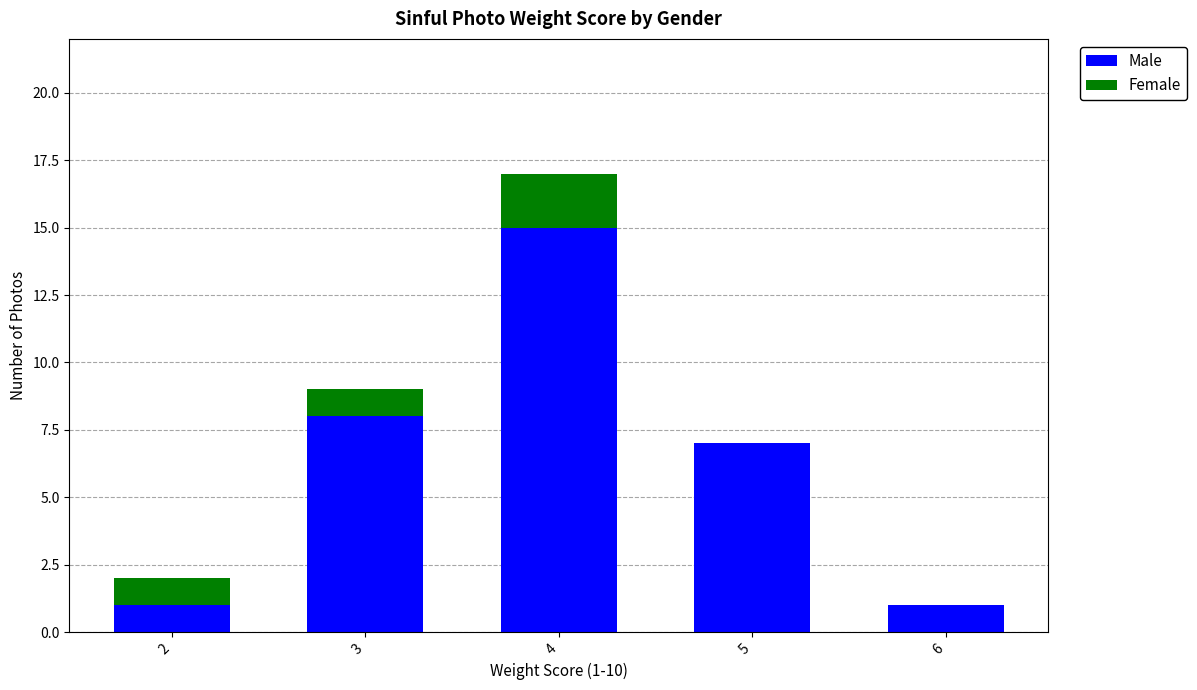

Is it true that Male equals 7 at 5?

True